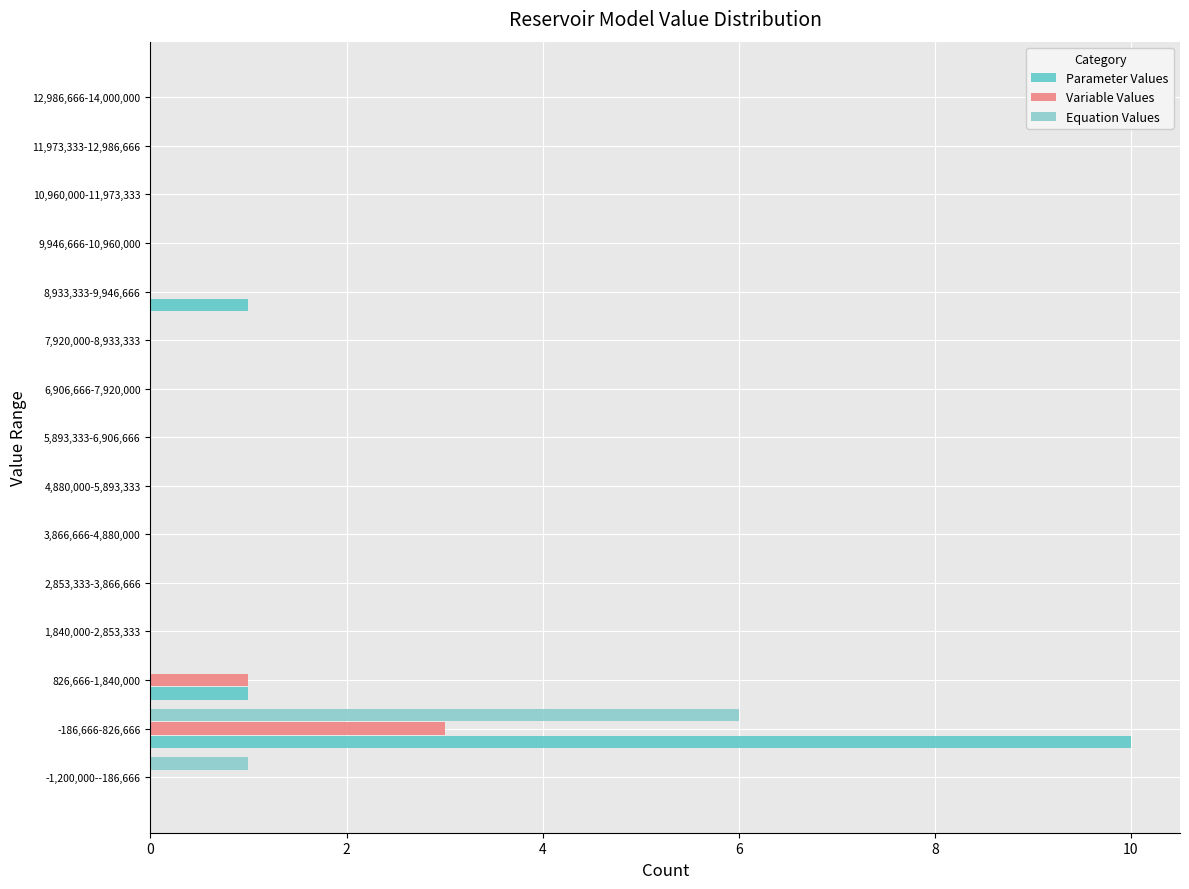

The value of Parameter Values at 10,960,000-11,973,333 is -7. True or false?

False